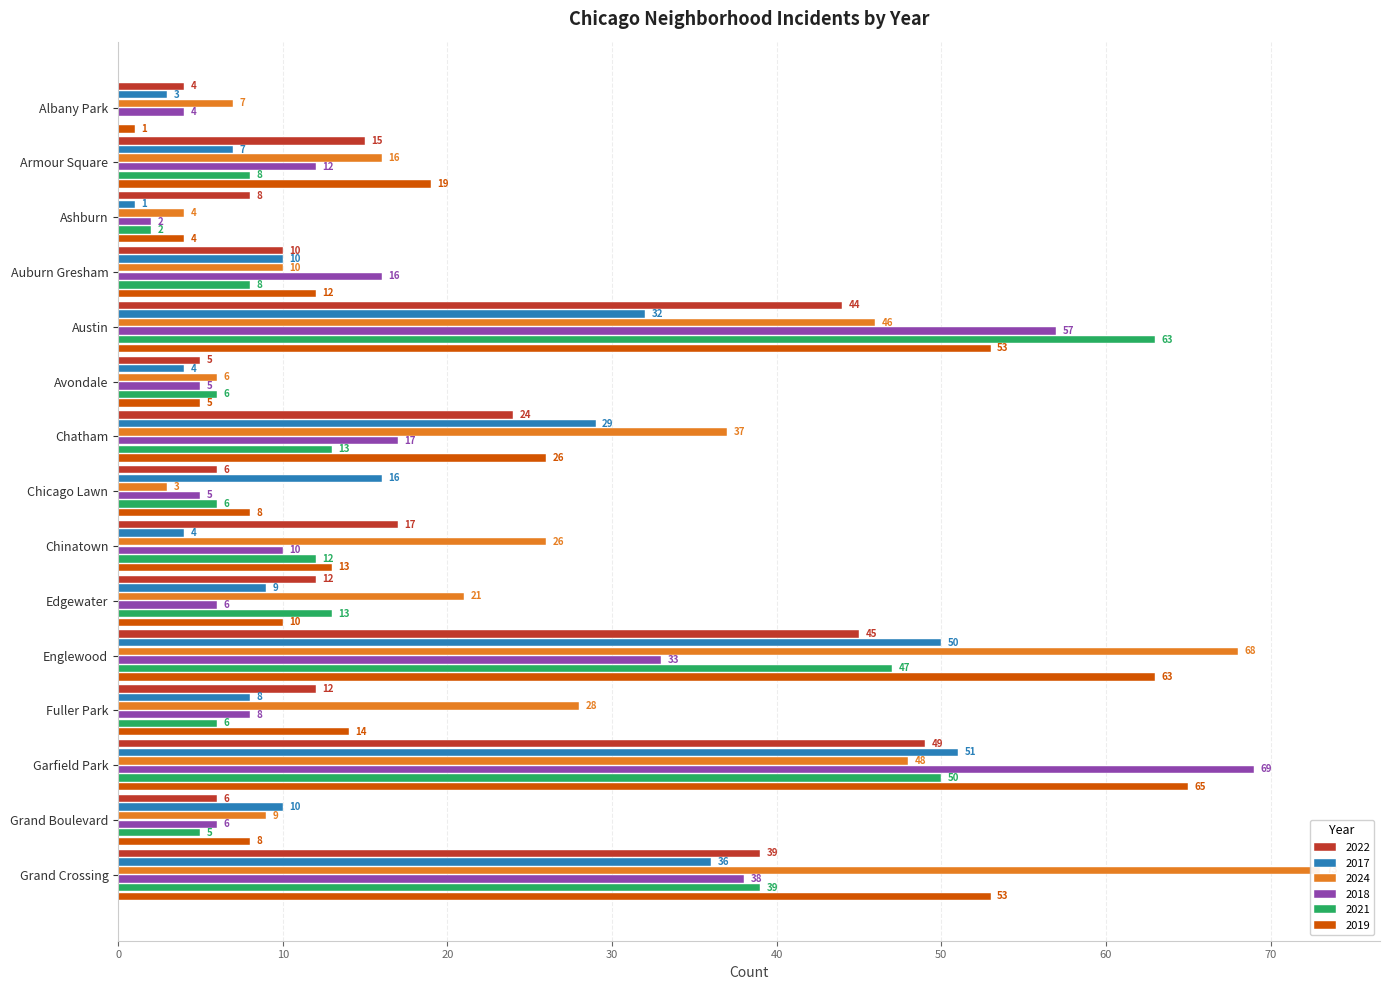

Reading left to right, extract all data points from this chart.

2022: 4	15	8	10	44	5	24	6	17	12	45	12	49	6	39
2017: 3	7	1	10	32	4	29	16	4	9	50	8	51	10	36
2024: 7	16	4	10	46	6	37	3	26	21	68	28	48	9	73
2018: 4	12	2	16	57	5	17	5	10	6	33	8	69	6	38
2021: 0	8	2	8	63	6	13	6	12	13	47	6	50	5	39
2019: 1	19	4	12	53	5	26	8	13	10	63	14	65	8	53